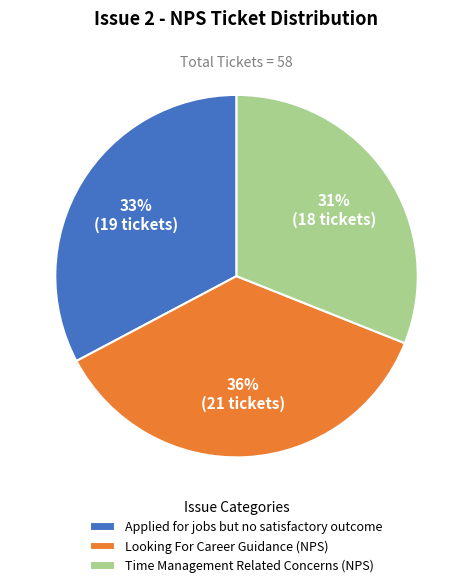

Rank the categories by value from highest to lowest.

Looking For Career Guidance (NPS), Applied for jobs but no satisfactory outcome, Time Management Related Concerns (NPS)